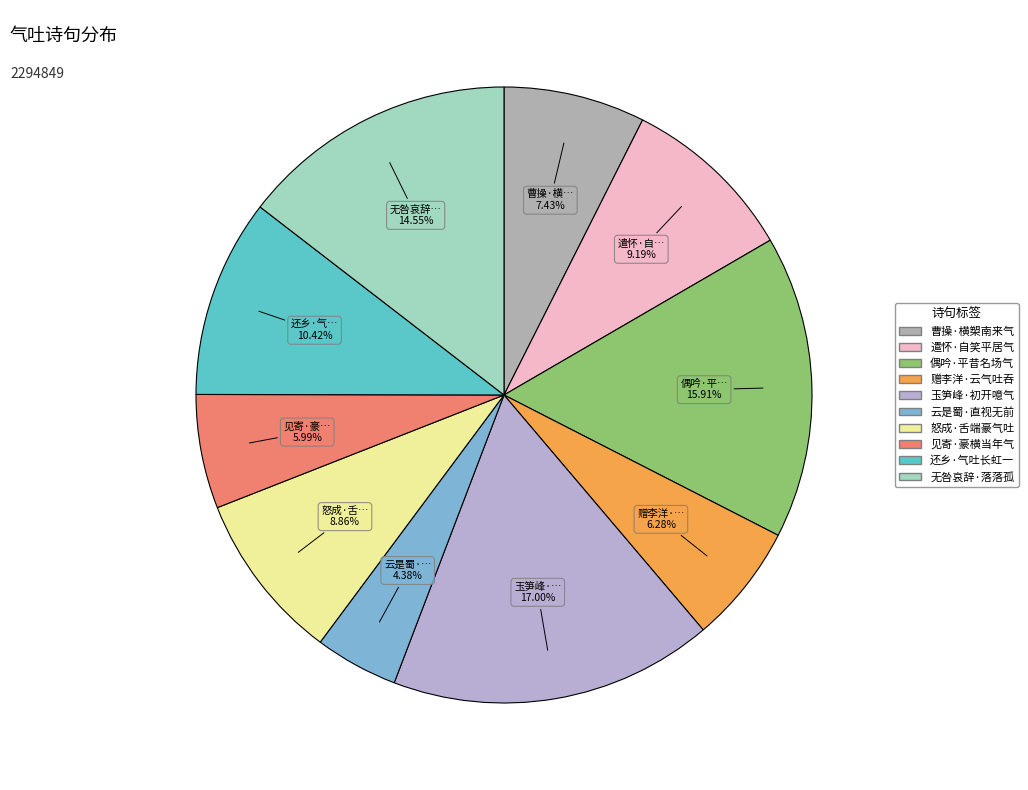

How many segments does this pie chart have?

10